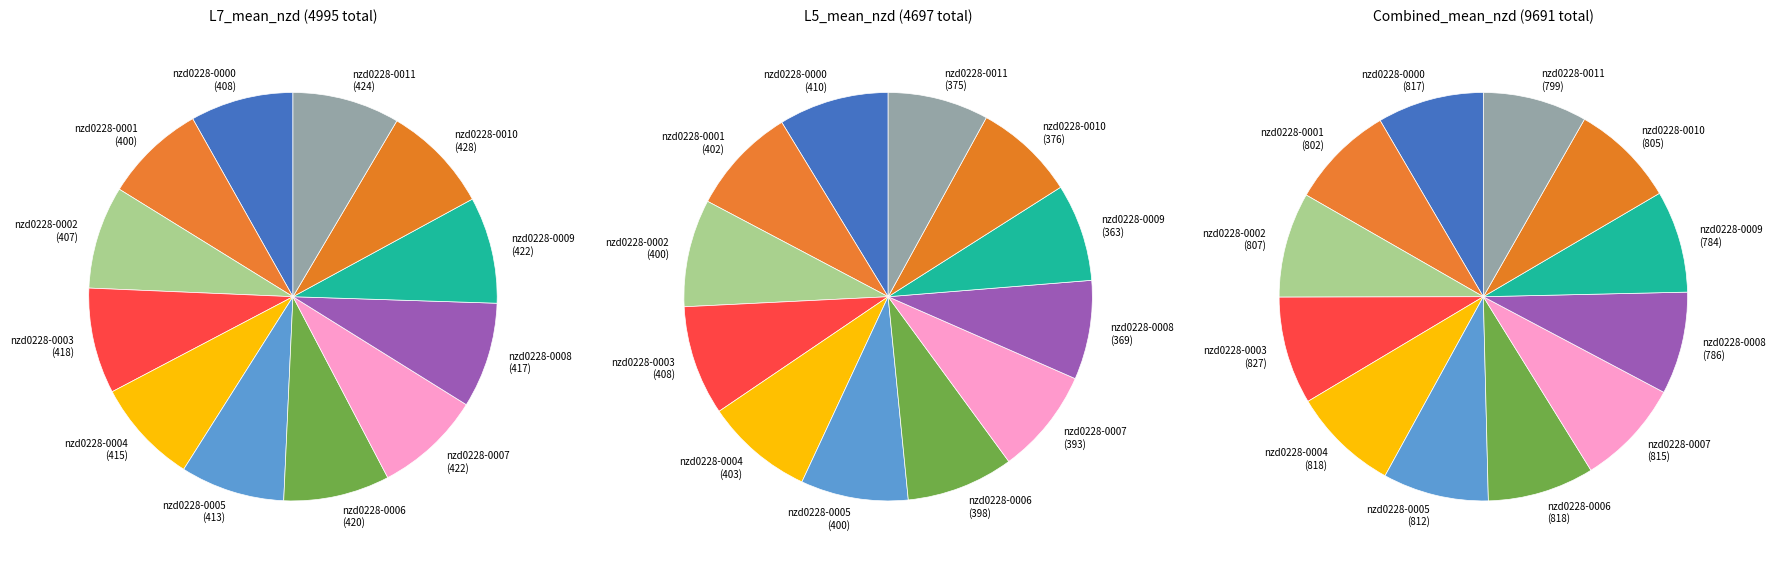

The L7 slice represents 50% of the pie. True or false?

True